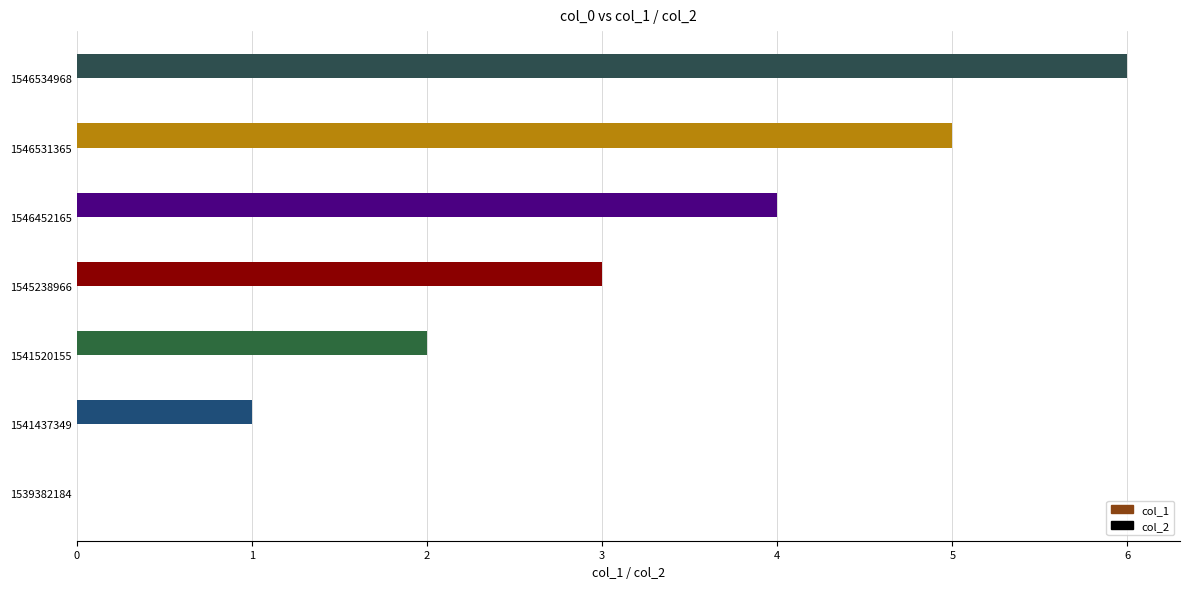

What is the sum of all values?

21